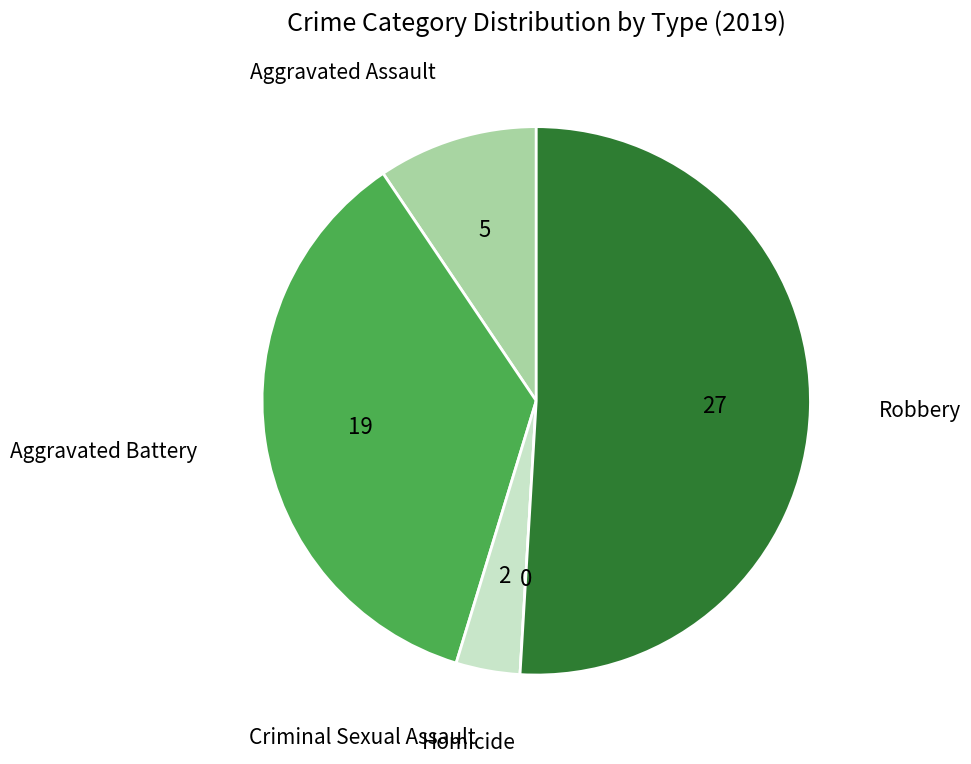

Is there any slice that represents more than half of the pie?

Yes